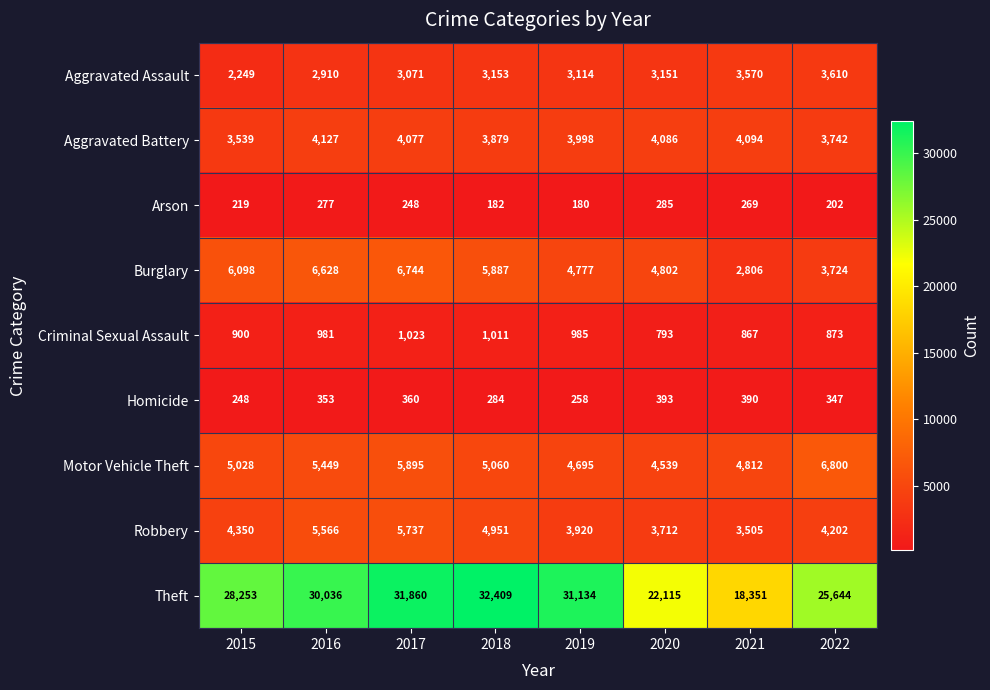

Rank the series by their maximum value, from lowest to highest.

Arson, Homicide, Criminal Sexual Assault, Aggravated Assault, Aggravated Battery, Robbery, Burglary, Motor Vehicle Theft, Theft